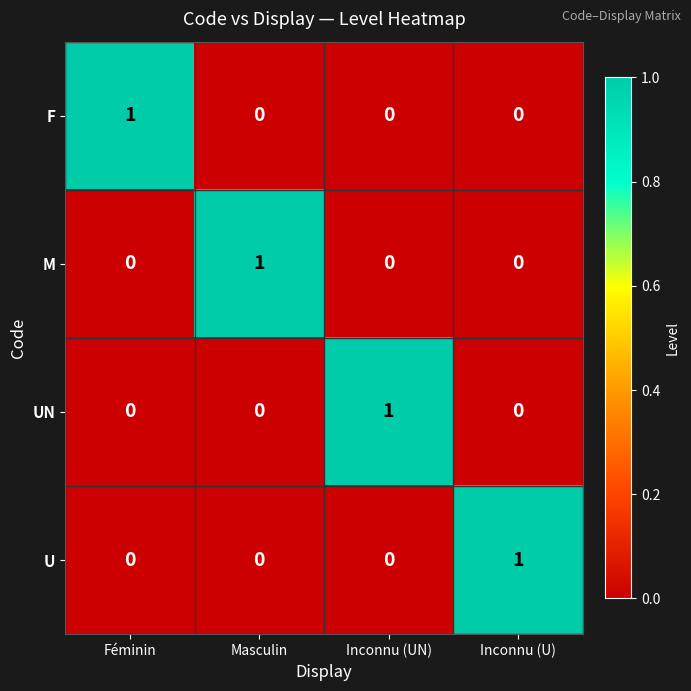

How many distinct data groups are displayed?

4